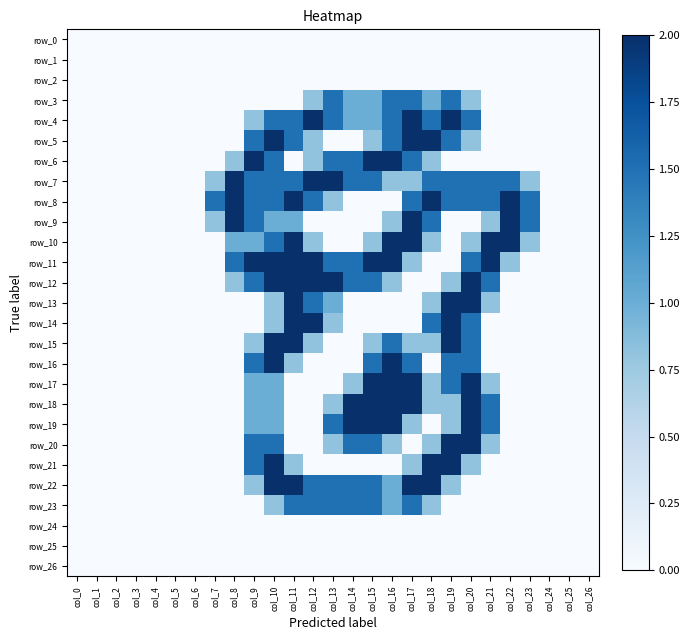

Which has a higher value, col_6 or col_18?

col_6